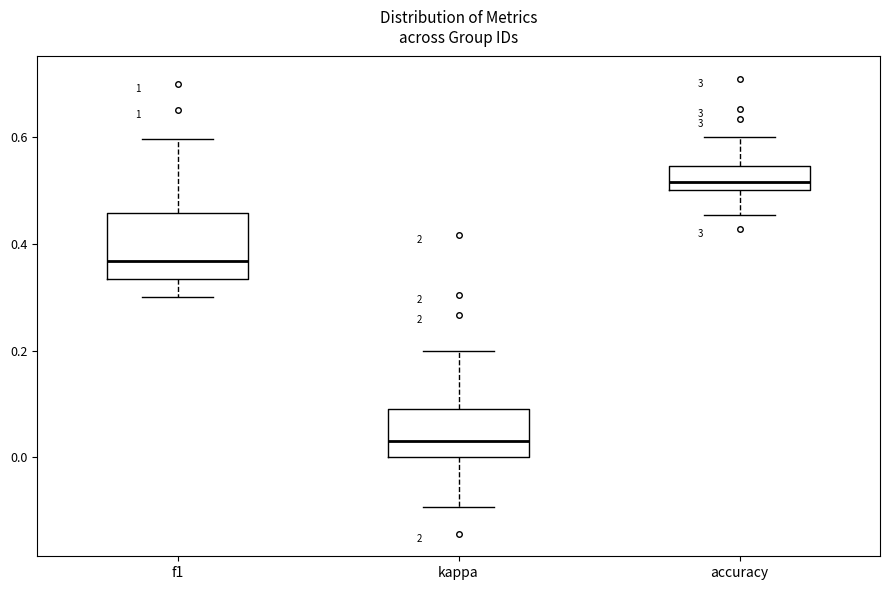

Reading left to right, transcribe this box plot: for each box, give where its median line is, the range the box spans, and where its two whiskers end, as read against the y-axis. The values are not printed on the chart, so give them approximately, as read against the axis.

f1: median 0.36, box 0.34 to 0.46, whiskers 0.30 to 0.60
kappa: median 0.04, box 0.00 to 0.10, whiskers -0.10 to 0.20
accuracy: median 0.52, box 0.50 to 0.54, whiskers 0.46 to 0.60